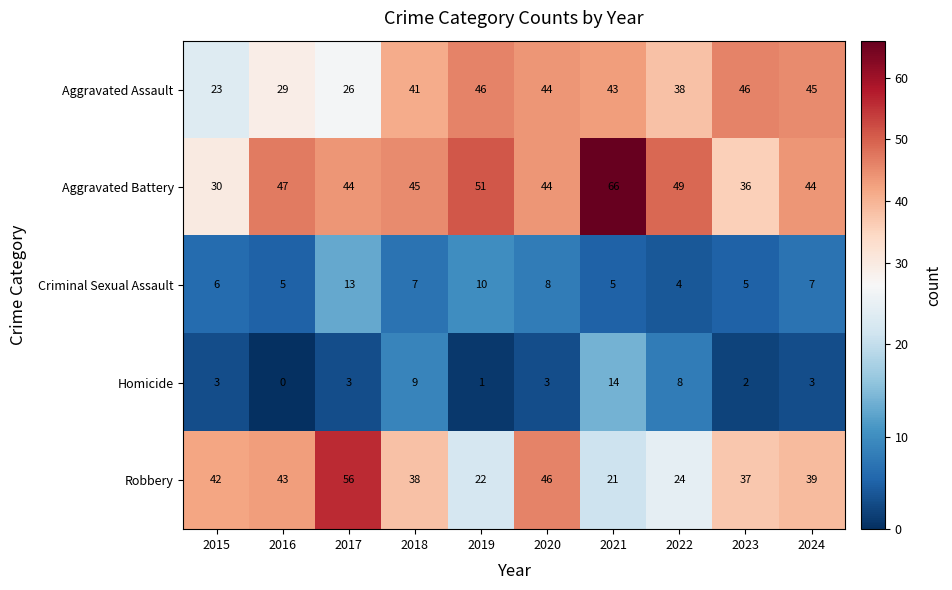

At which category does the chart reach its minimum across all series?

2016